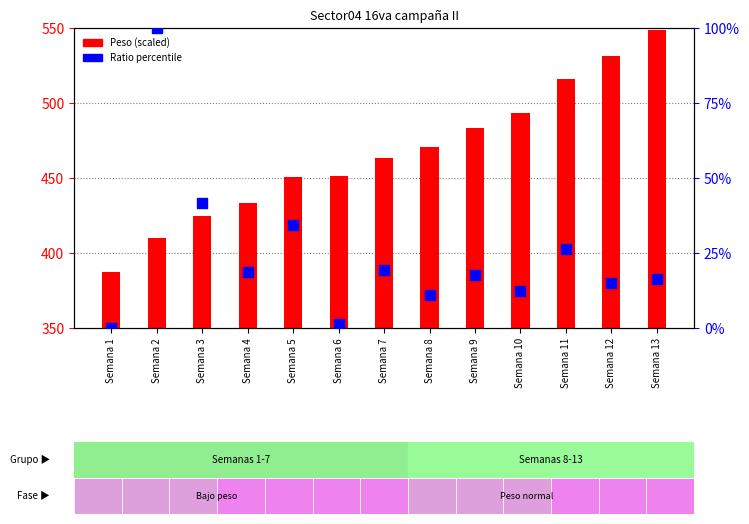

Is the value of Peso (scaled) at Semana 13 greater than the value of Ratio percentile at Semana 1?

Yes